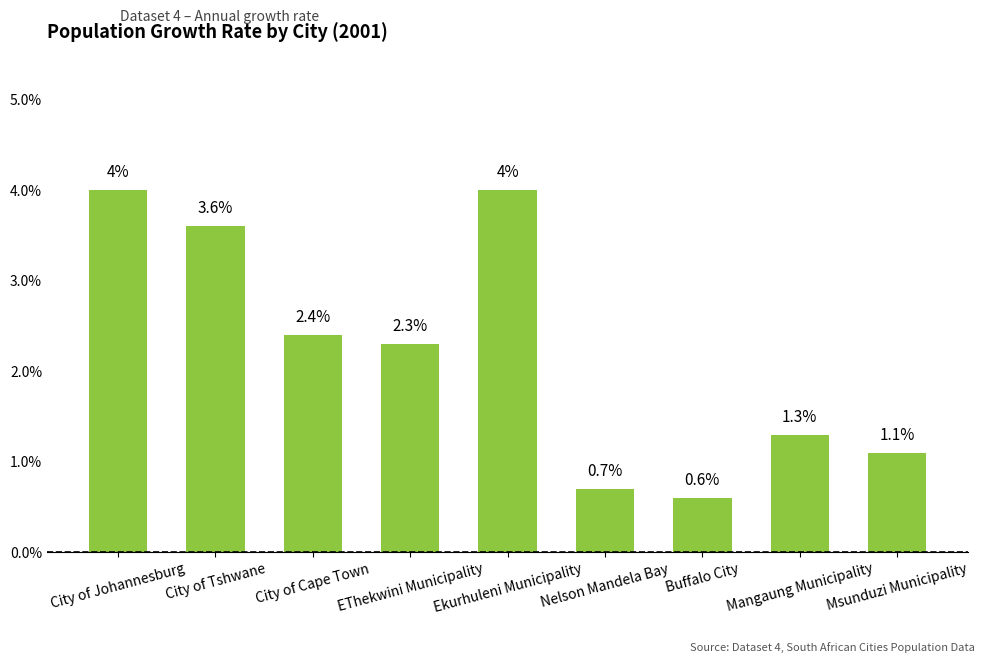

Does the chart contain any negative values?

No